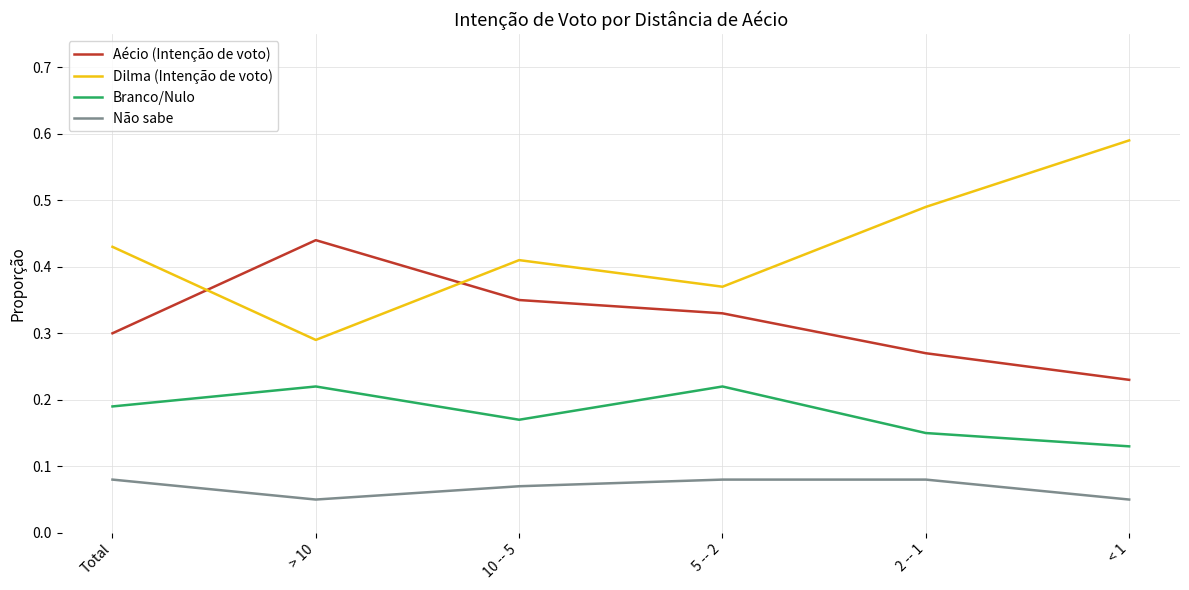

Which series has the widest spread of values?

Dilma (Intenção de voto)